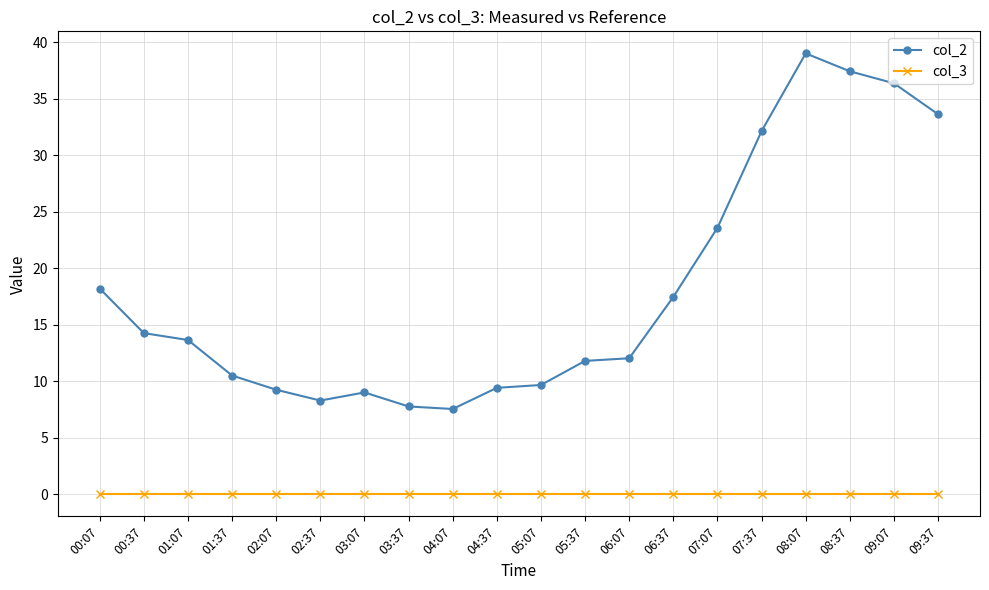

What is the label of the 18th point from the left?

08:37